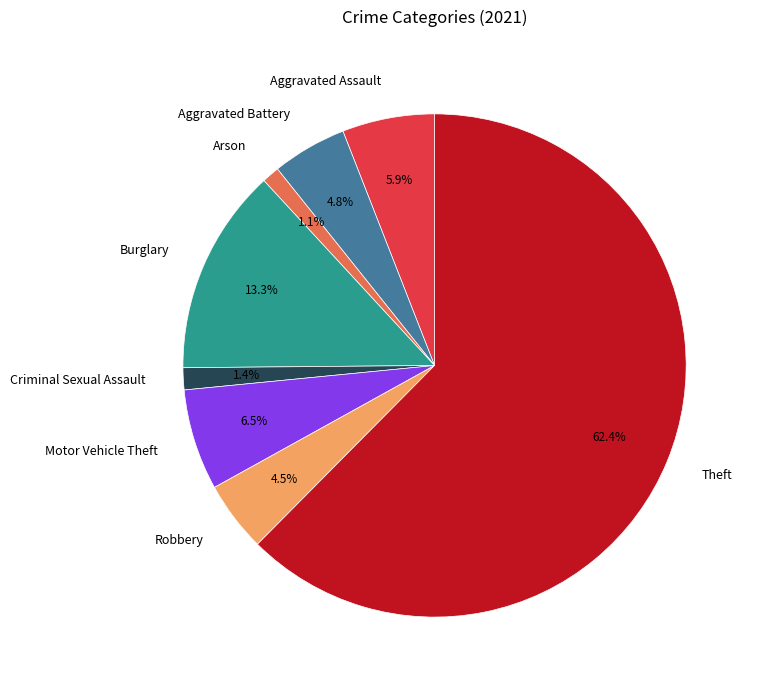

Which slice represents more than half of the pie?

Theft